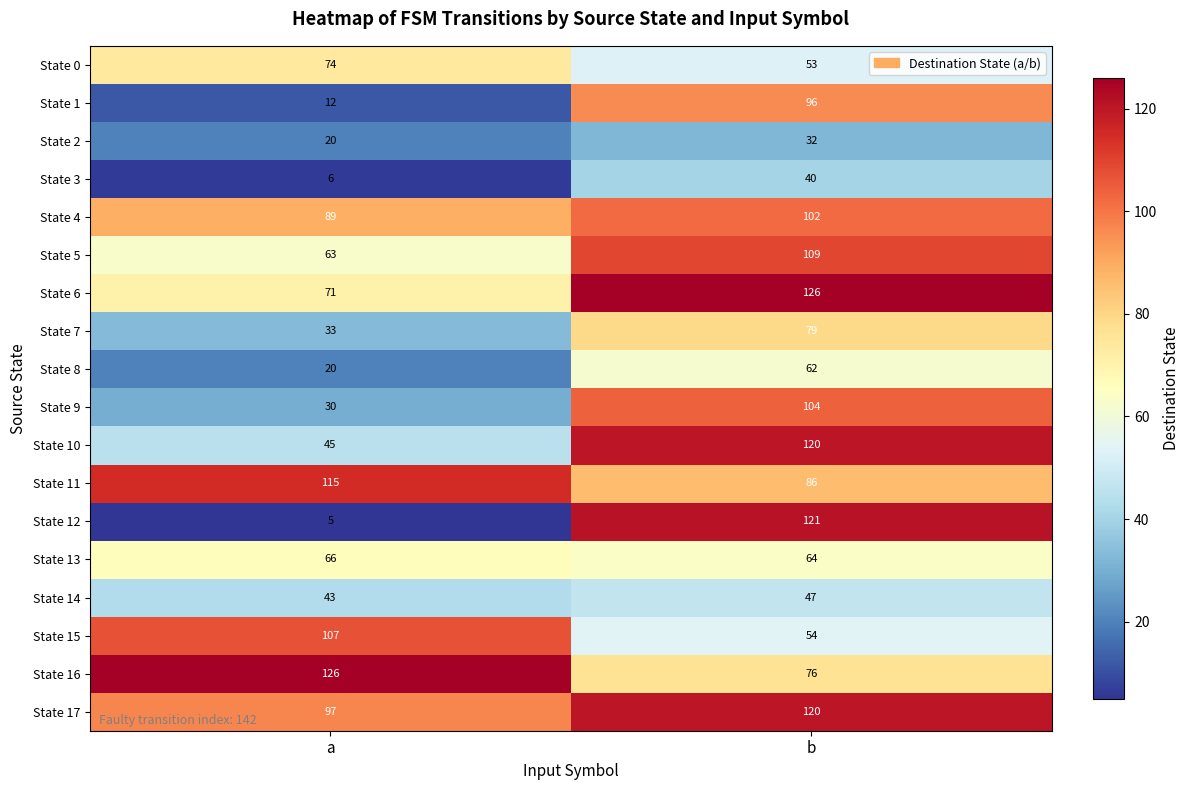

How many series are shown in this chart?

18